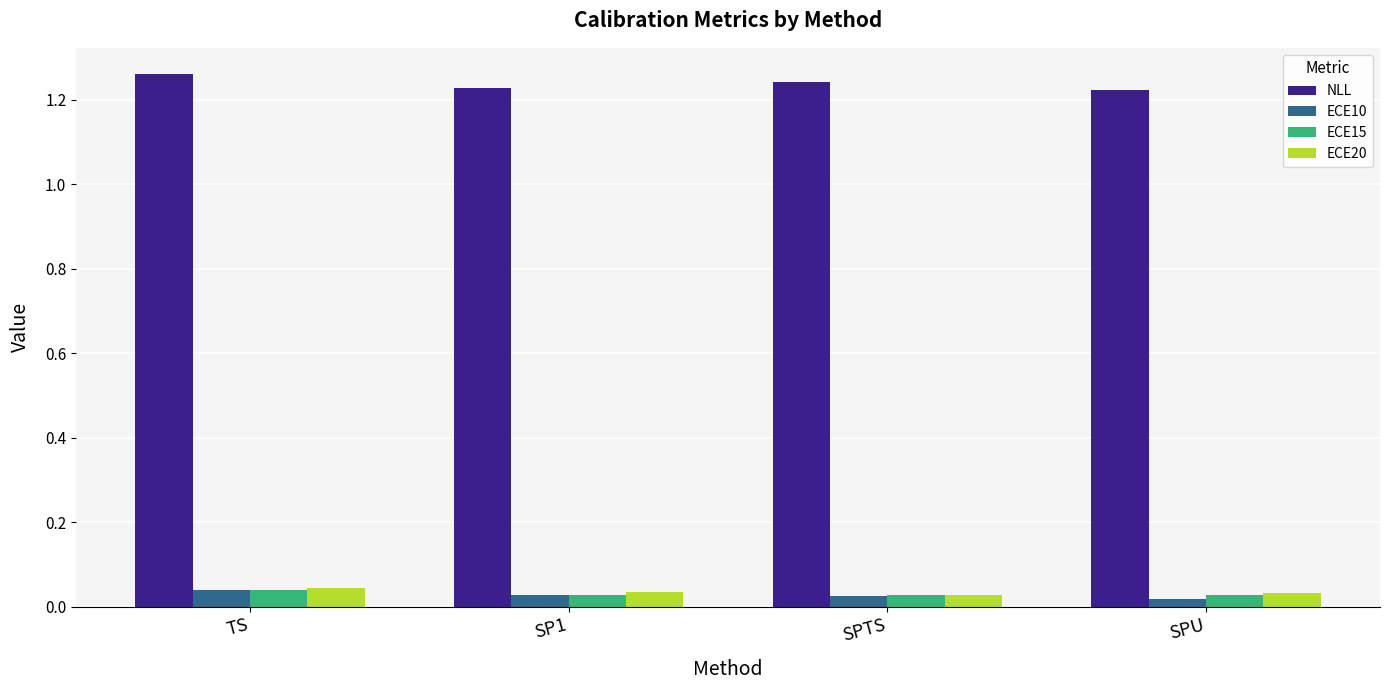

What is the sum of all NLL values?

5.0